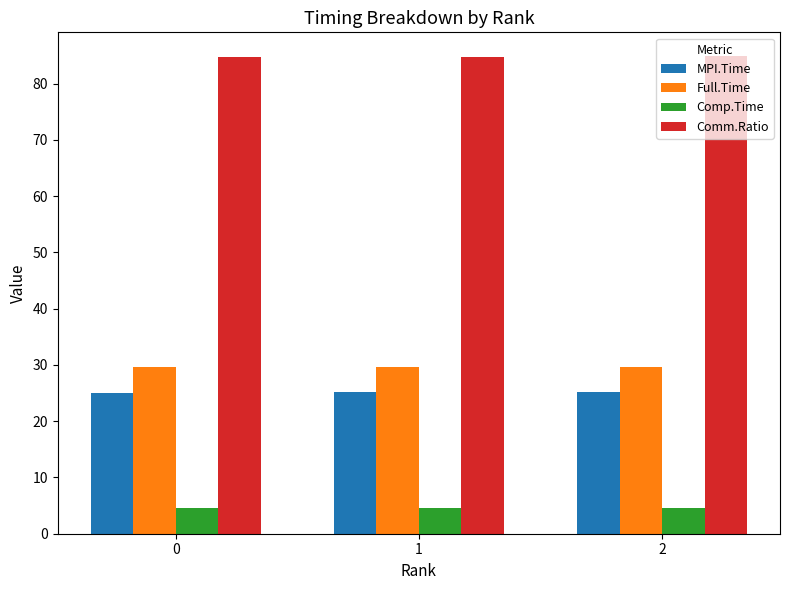

True or false: MPI.Time has a value of 25.1 at 0.

True